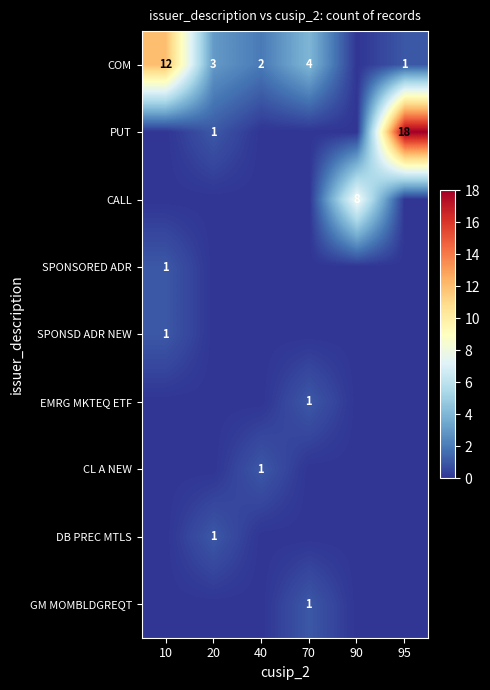

The COM series shows 20 at 10. True or false?

False